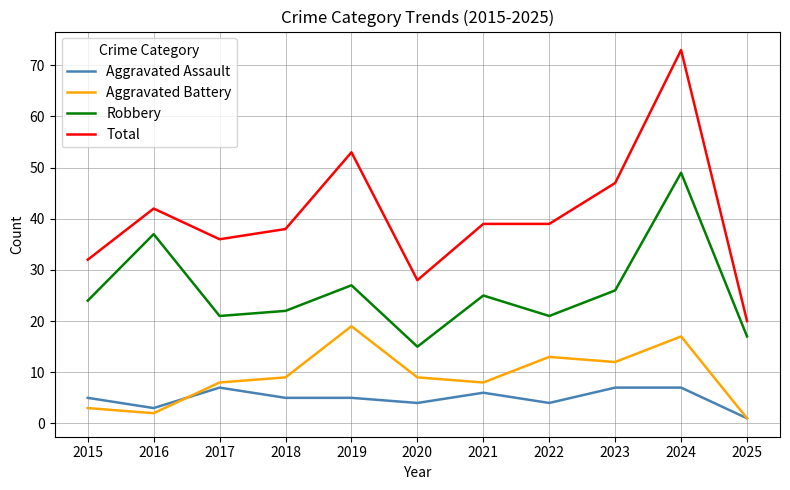

Reading right to left, list all the values displayed in this chart.

Aggravated Assault: 2025=1	2024=7	2023=7	2022=4	2021=6	2020=4	2019=5	2018=5	2017=7	2016=3	2015=5
Aggravated Battery: 2025=1	2024=17	2023=12	2022=13	2021=8	2020=9	2019=19	2018=9	2017=8	2016=2	2015=3
Robbery: 2025=17	2024=49	2023=26	2022=21	2021=25	2020=15	2019=27	2018=22	2017=21	2016=37	2015=24
Total: 2025=20	2024=73	2023=47	2022=39	2021=39	2020=28	2019=53	2018=38	2017=36	2016=42	2015=32